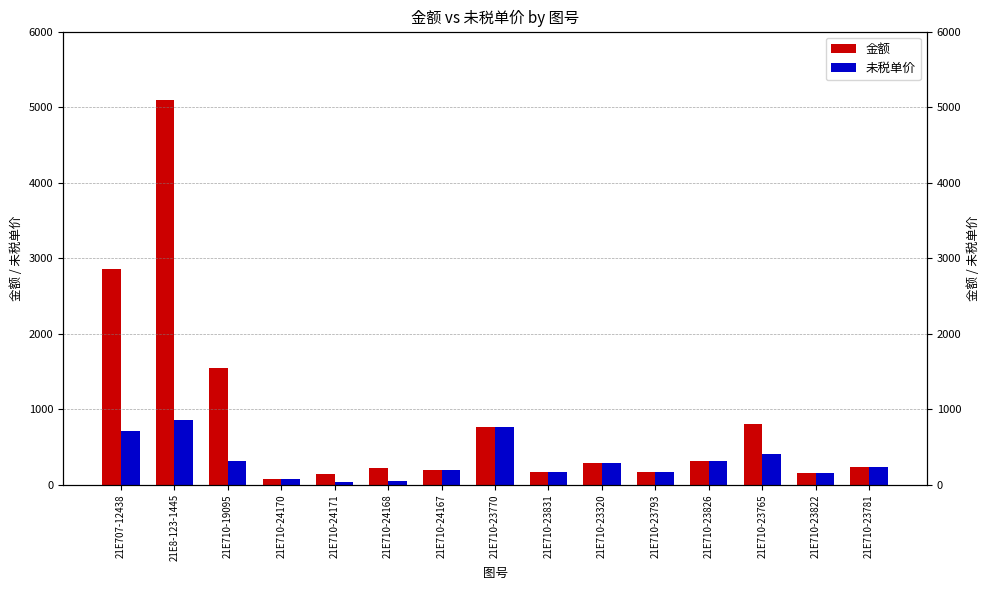

What is the total value across all series at 21E710-24170?

140.0